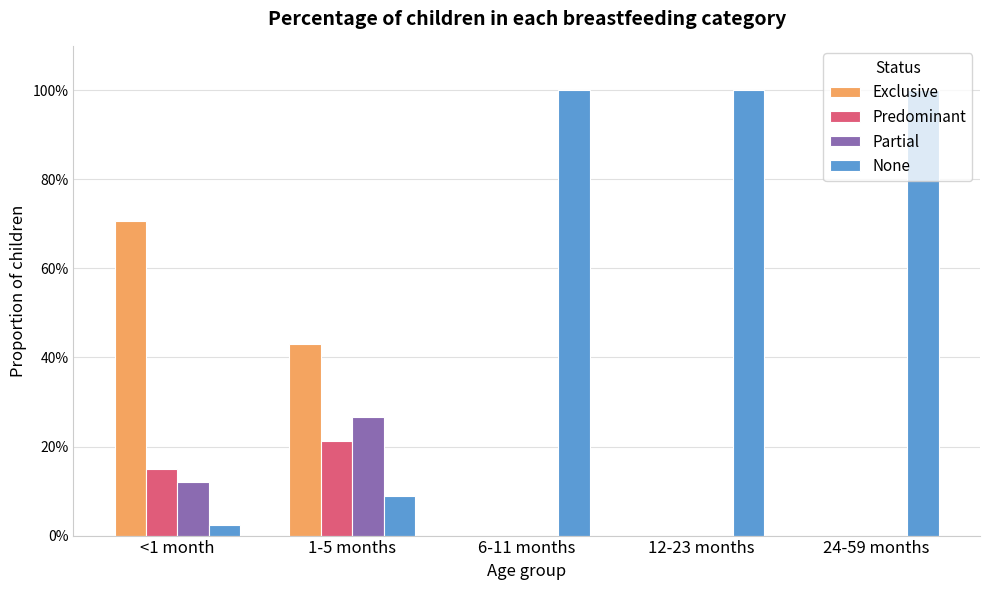

What are all the series names shown in the legend?

Exclusive, Predominant, Partial, None